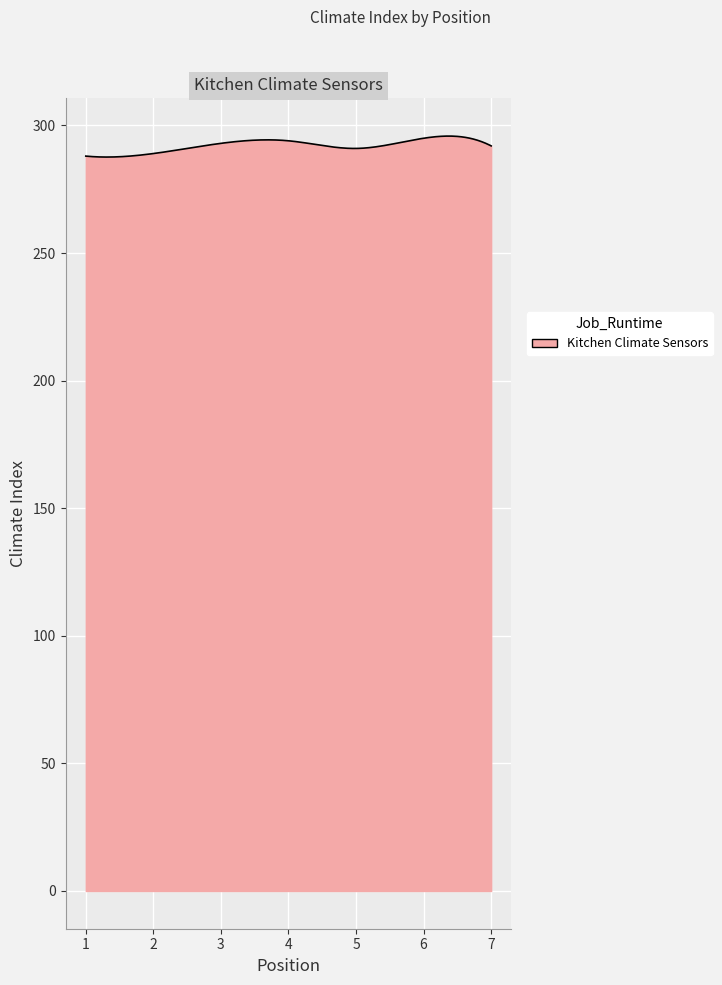

What is the difference between the maximum and minimum values?

8.2